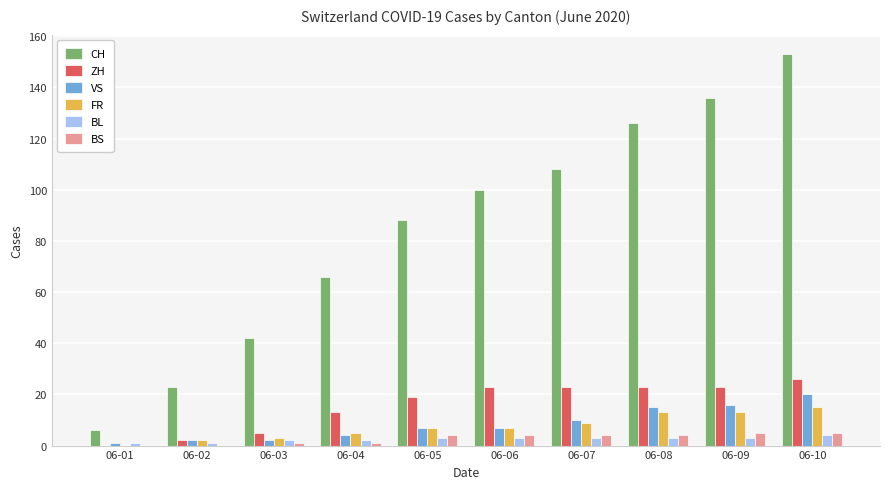

At which category is the sum across all series the highest?

06-10